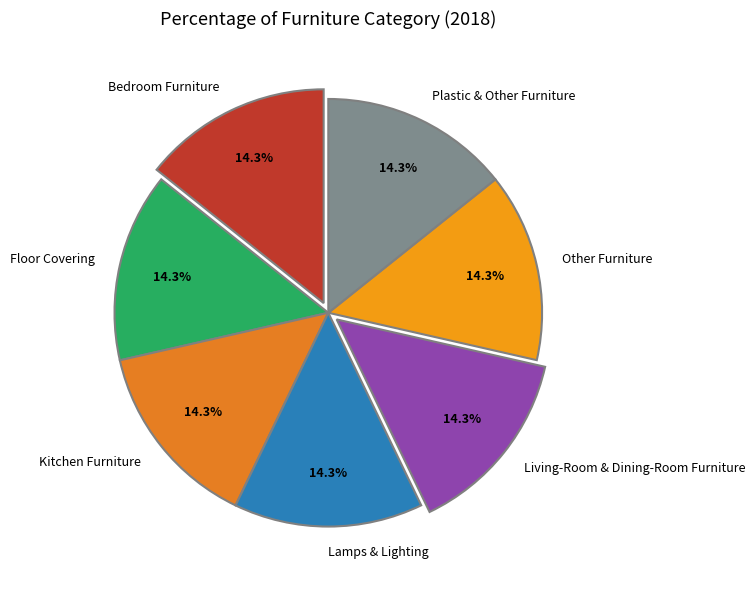

What is the ratio of the value at Other Furniture to the value at Plastic & Other Furniture?

1.0